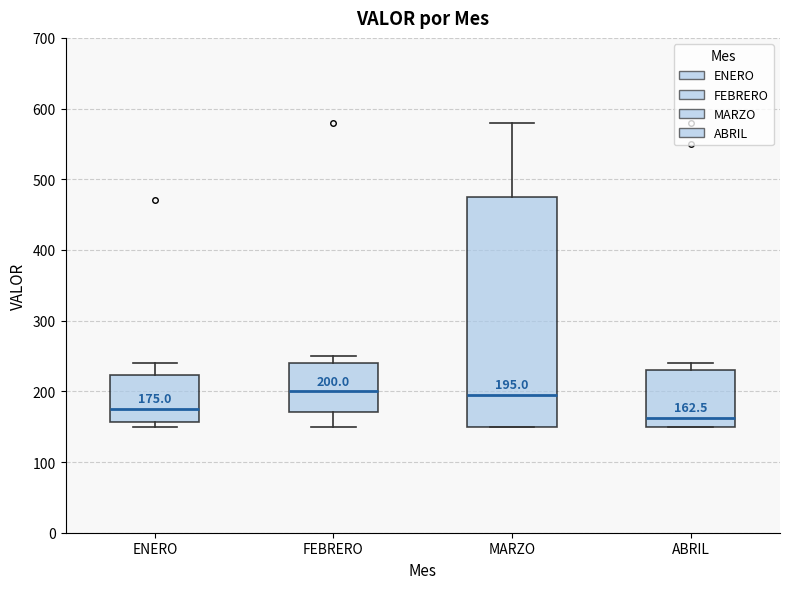

Which box's median line is the lowest?

ABRIL